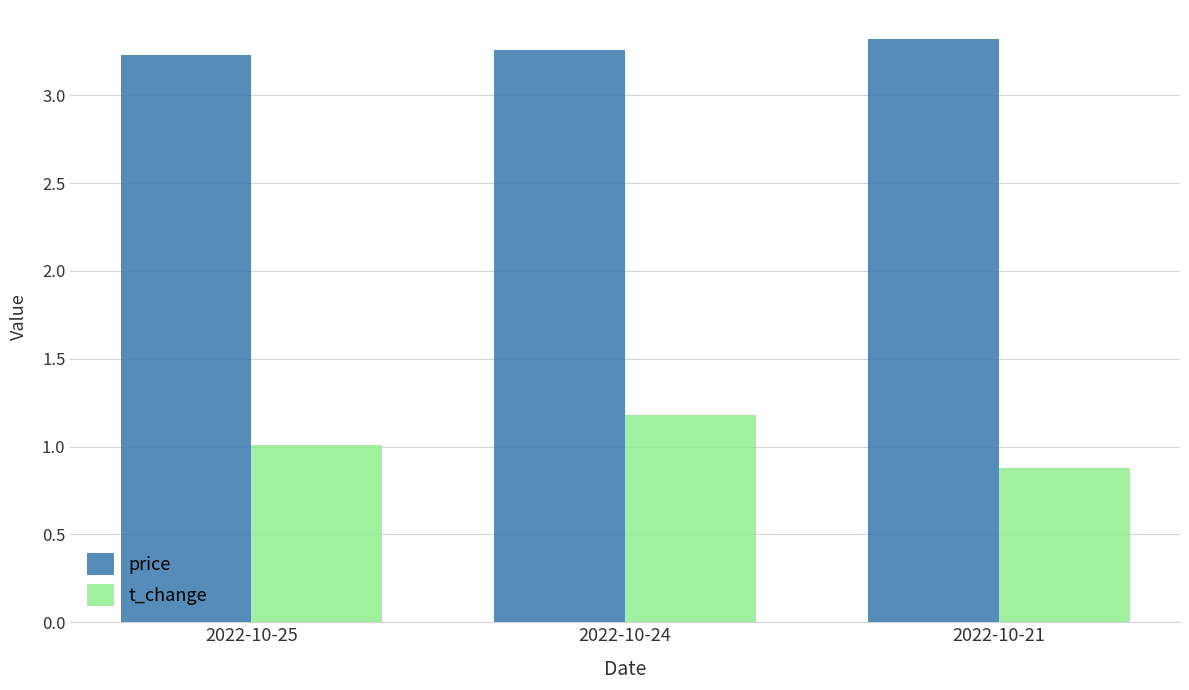

True or false: t_change has a value of 1.9 at 2022-10-24.

False